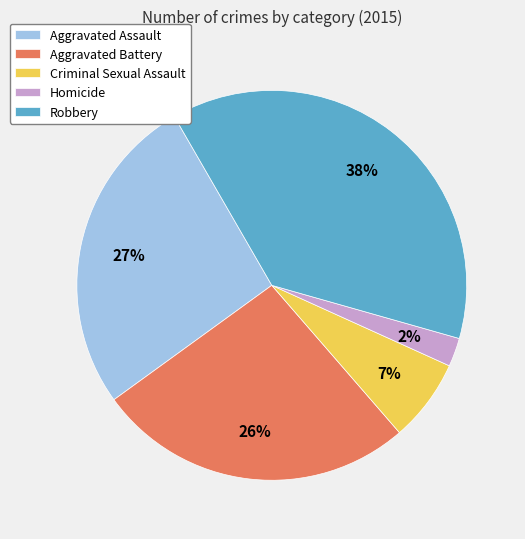

Is it true that Aggravated Battery is 35% of the pie?

False